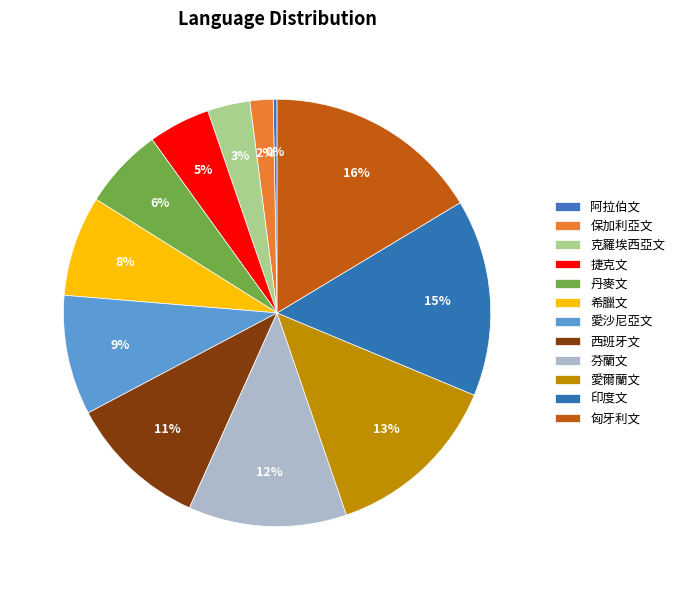

What percentage is NOT represented by 克羅埃西亞文?

96.8%